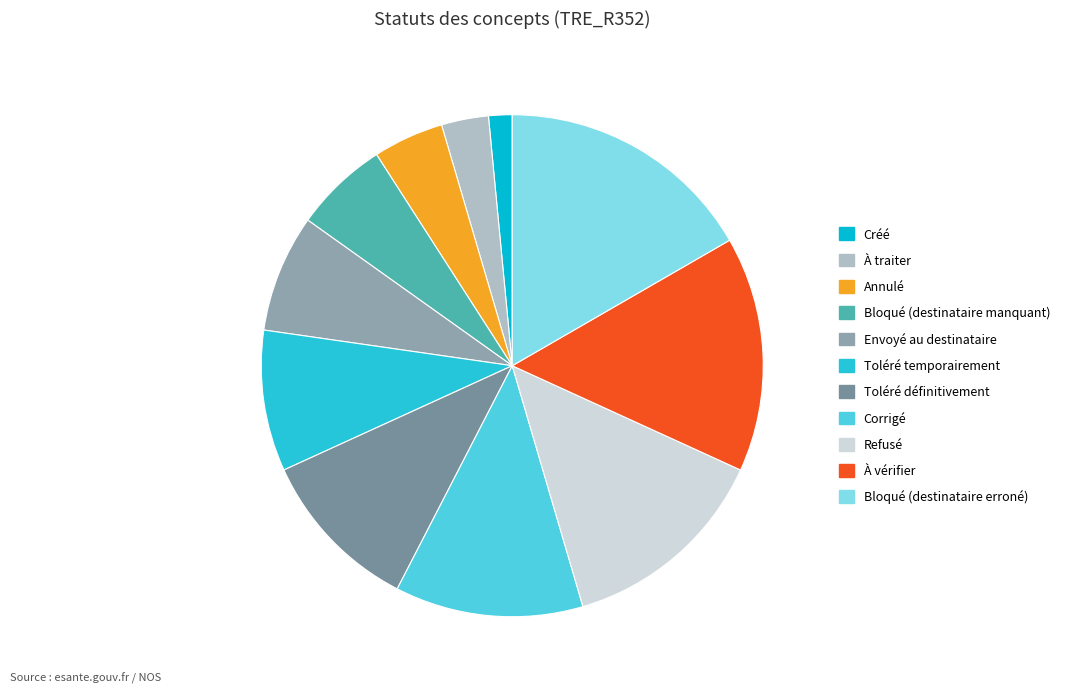

How many segments does this pie chart have?

11